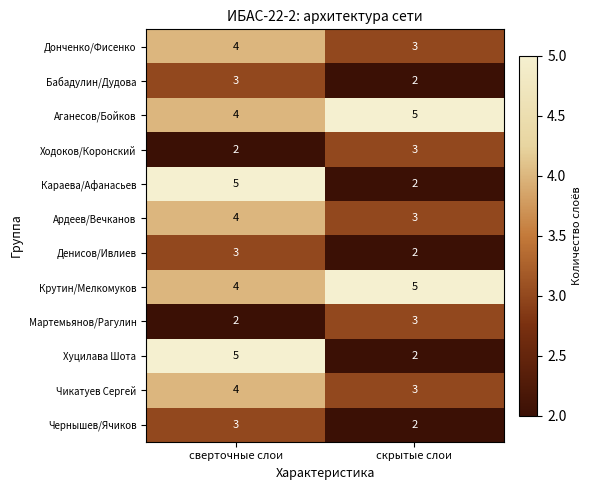

The value of Денисов/Ивлиев at скрытые слои is 1. True or false?

False